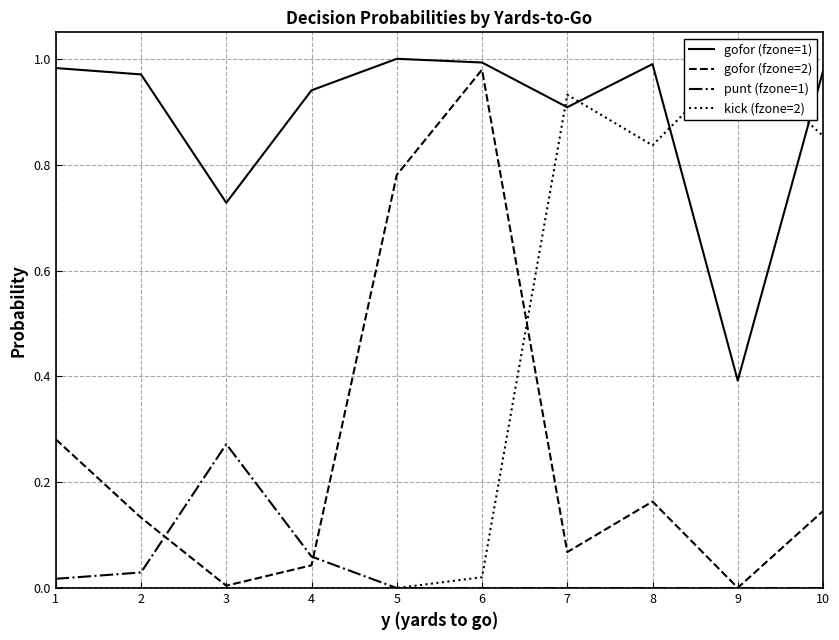

In gofor (fzone=1), how many points are lower than both neighbors (excluding endpoints)?

3